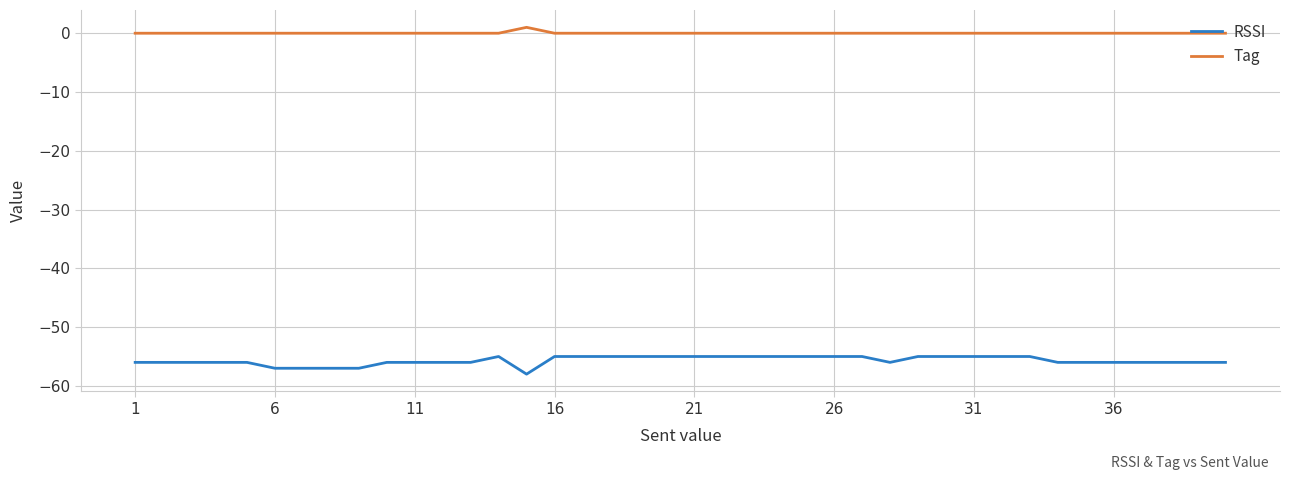

Which series has the largest total across all categories?

Tag